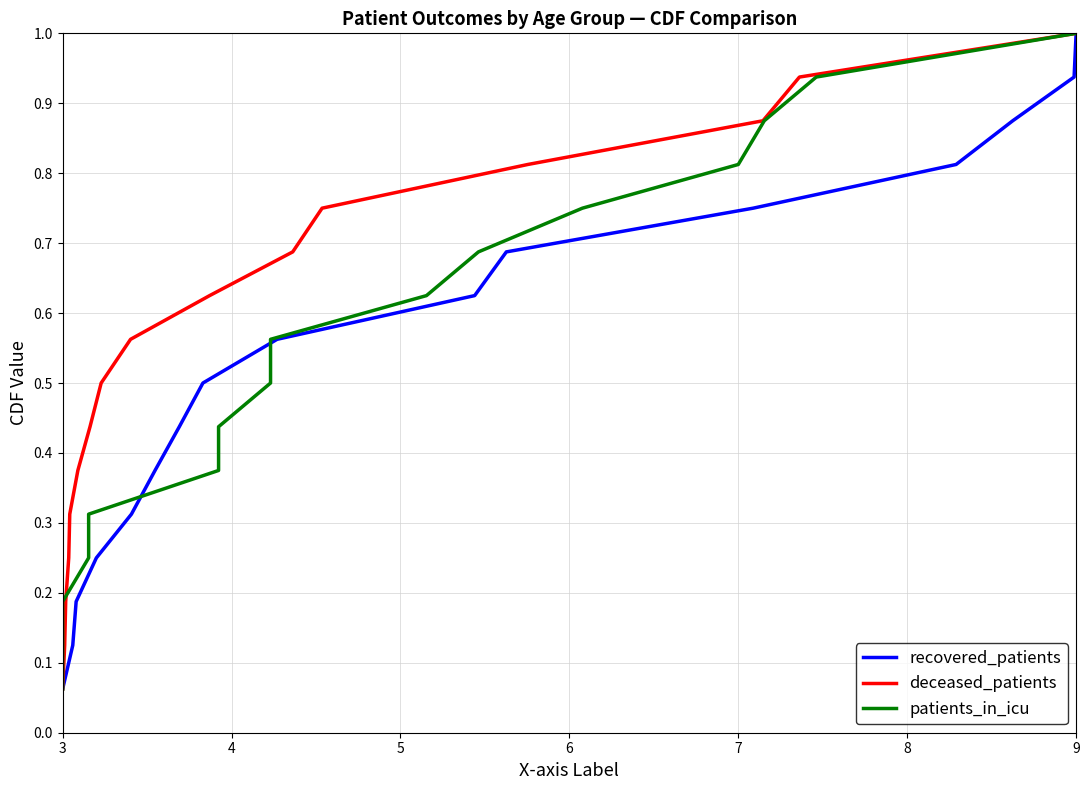

Is it true that recovered_patients equals 0.4 at 9?

False